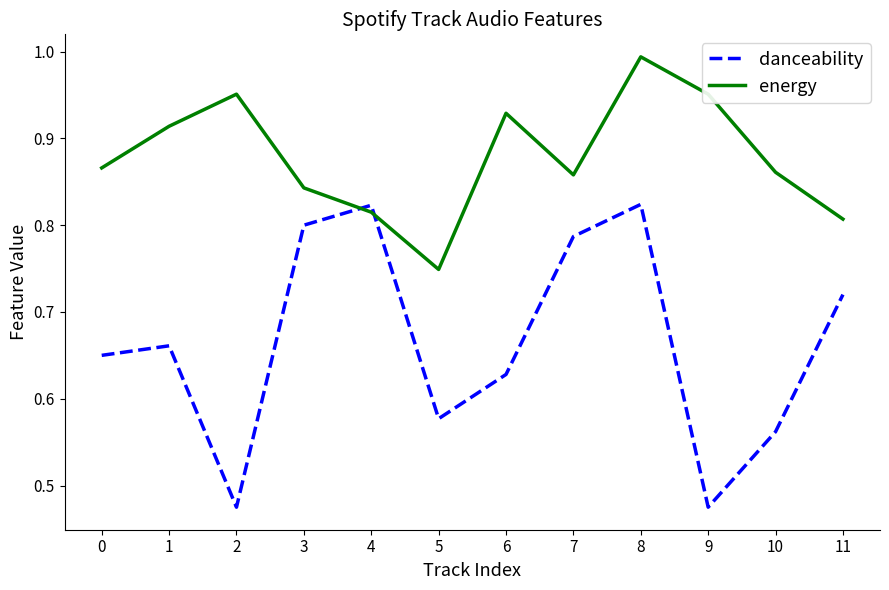

At 10, list the series in order from largest to smallest.

energy, danceability